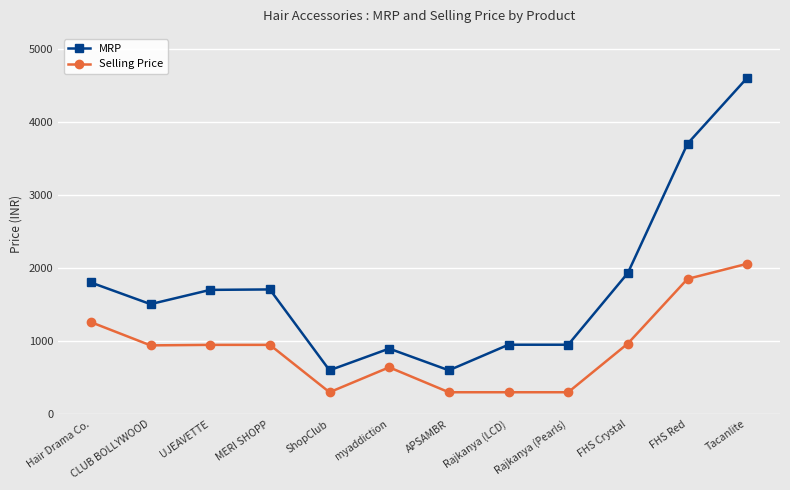

The Selling Price series shows 341 at myaddiction. True or false?

False